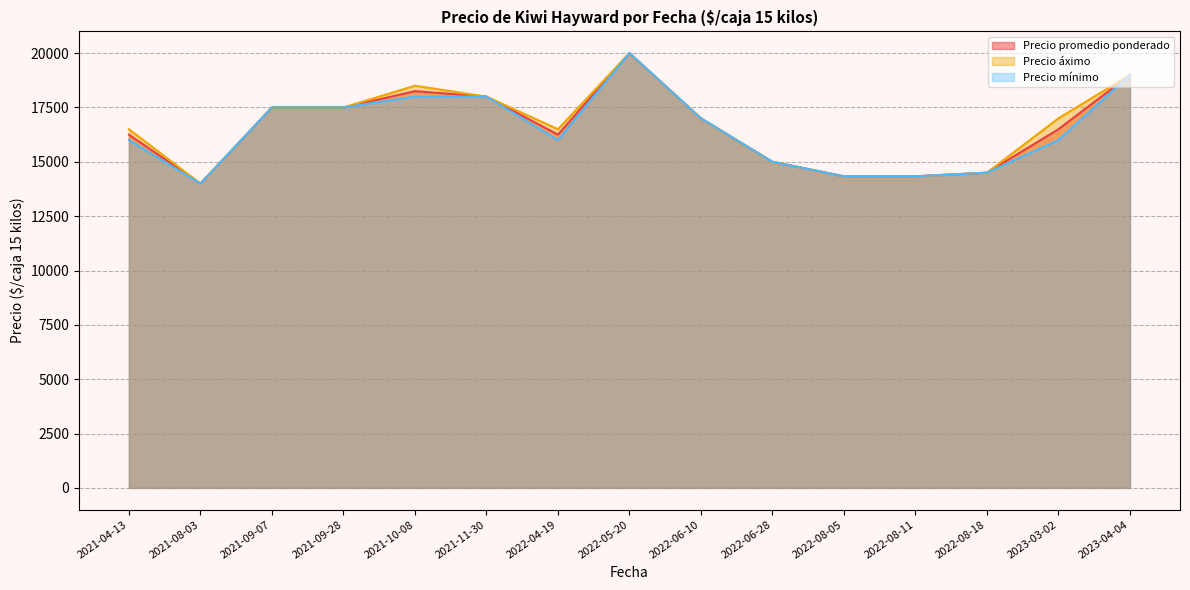

What is the minimum value shown in the chart?

14000.0